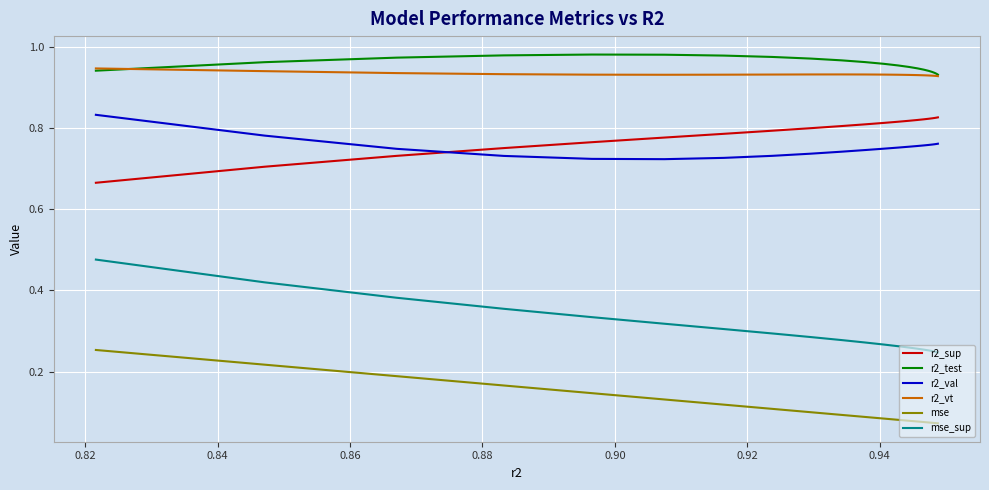

True or false: mse and r2_val intersect in this chart.

False